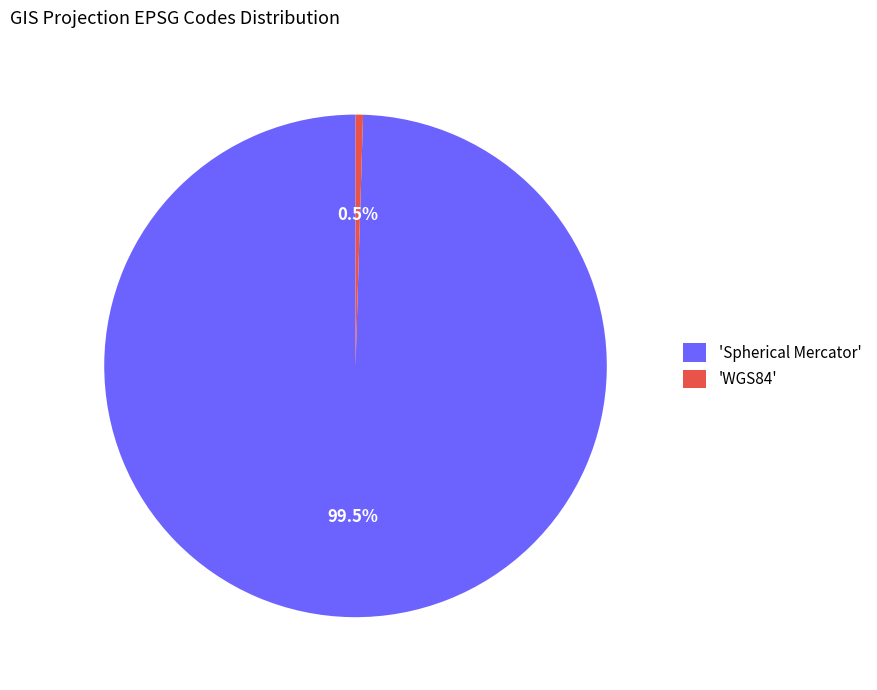

Which has a higher value, 'Spherical Mercator' or 'WGS84'?

'Spherical Mercator'